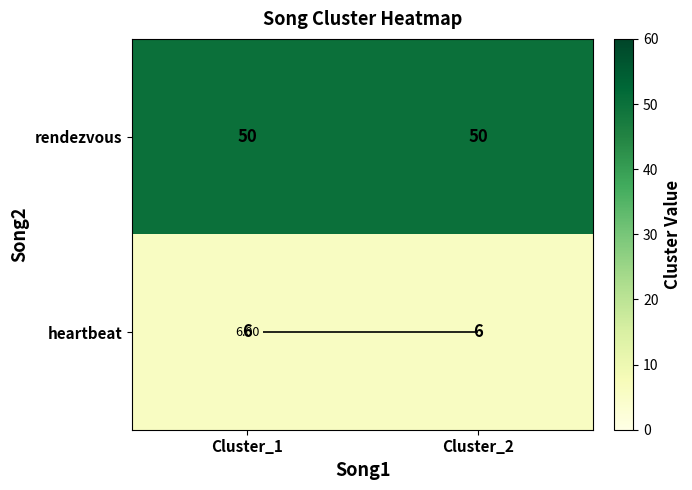

What is the smallest value displayed?

6